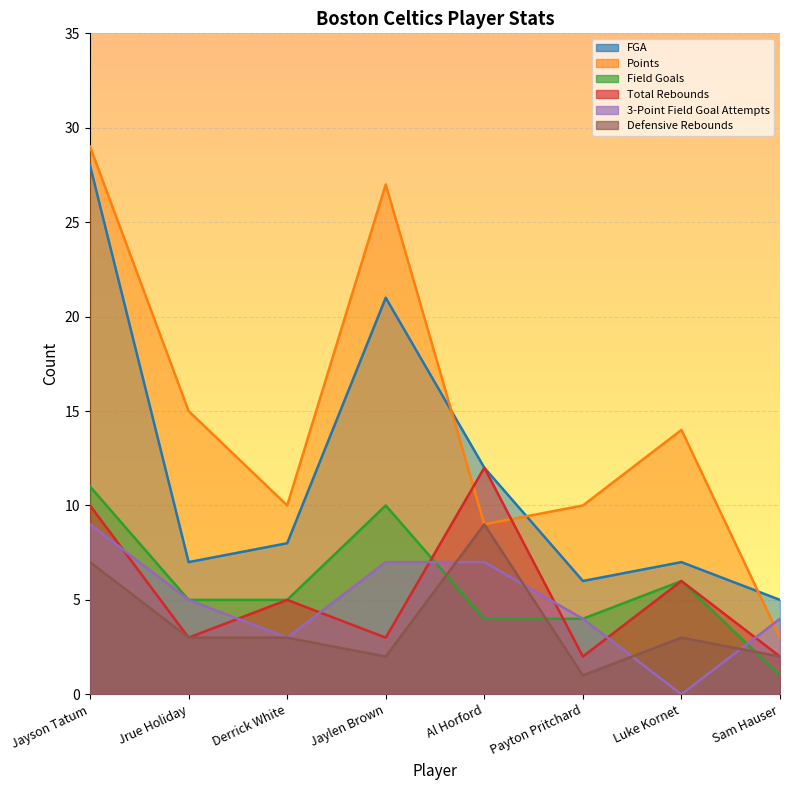

Where is Points nearest to the value 16?

Jrue Holiday